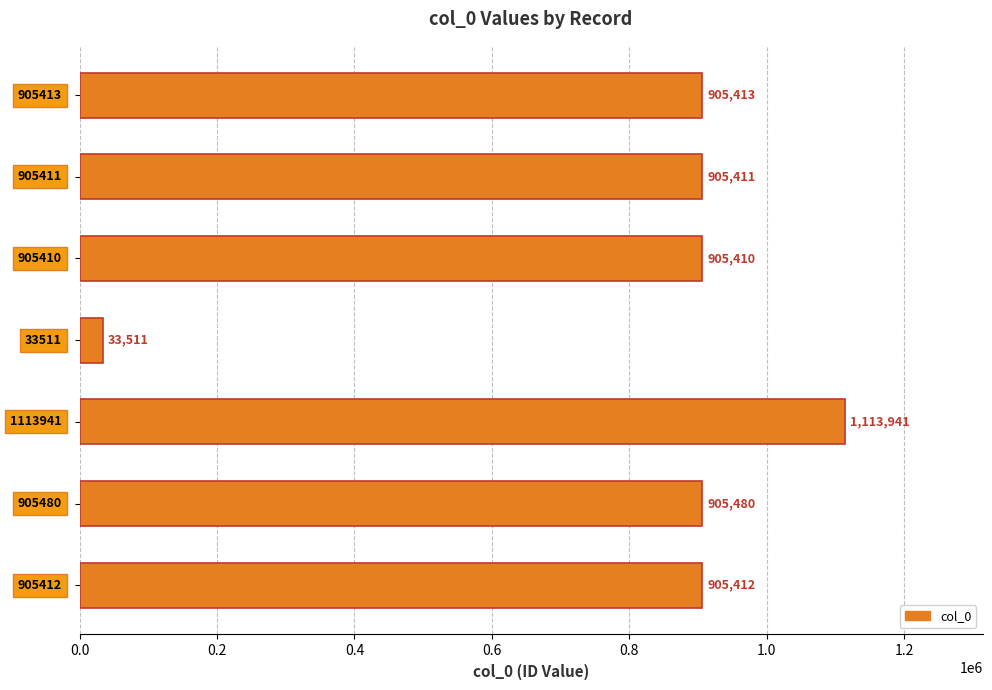

What is the sum of all values?

5674578